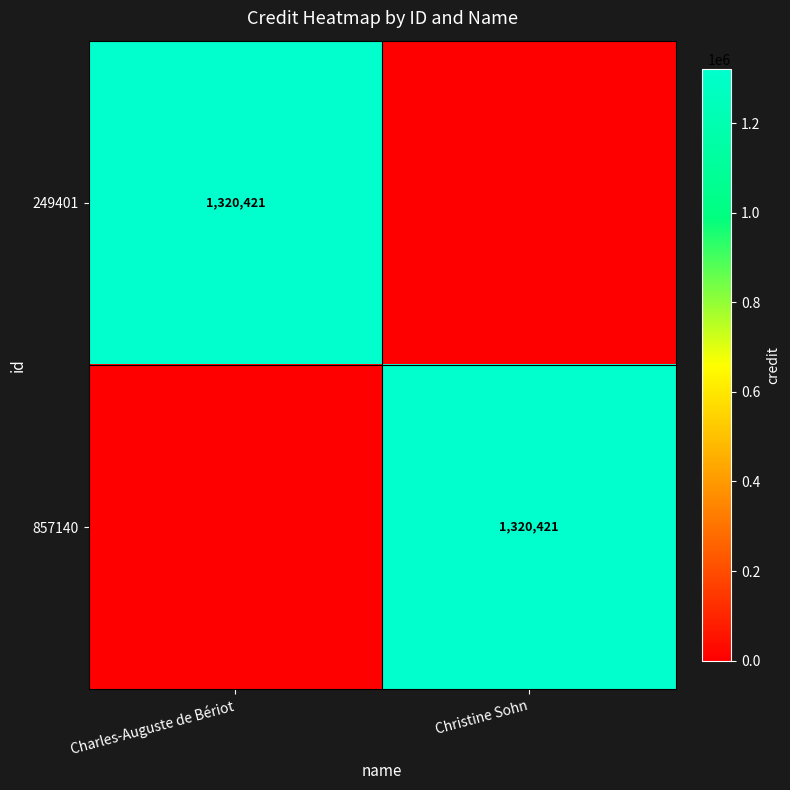

What is the spread (max minus min) of values at Christine Sohn?

1320421